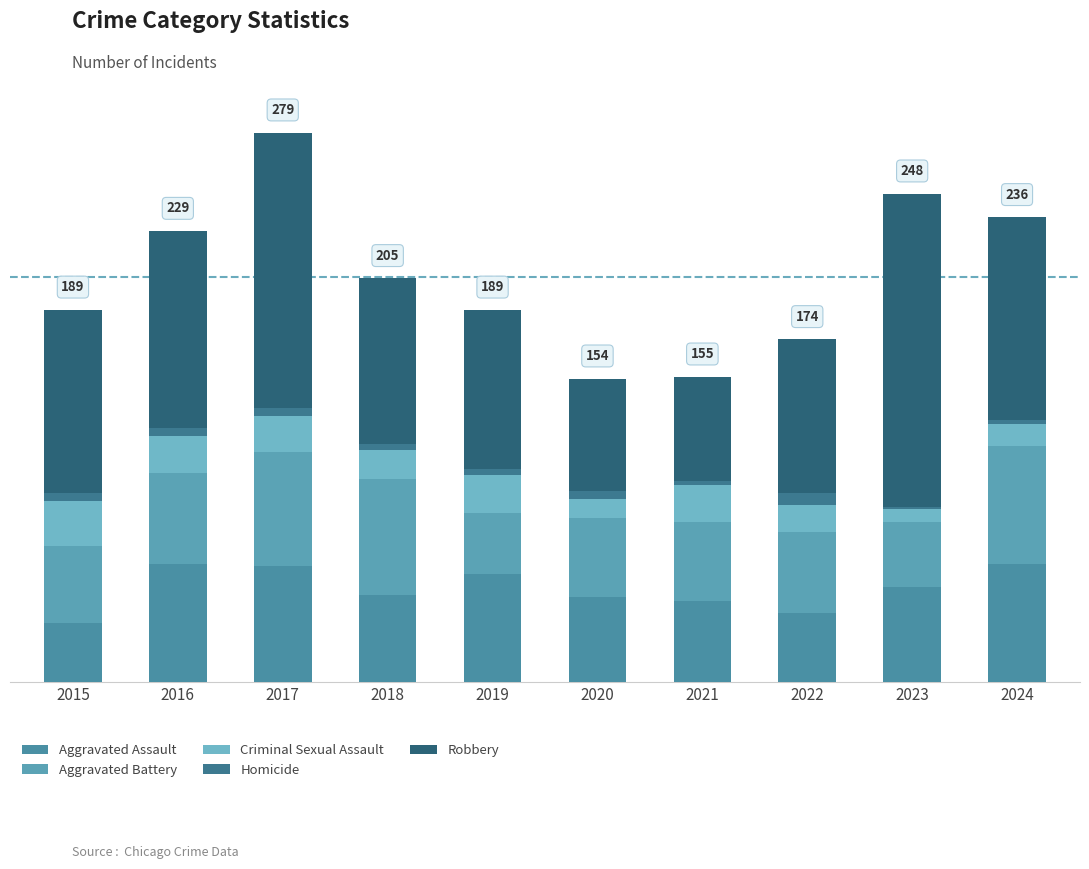

What are all the series names shown in the legend?

Aggravated Assault, Aggravated Battery, Criminal Sexual Assault, Homicide, Robbery